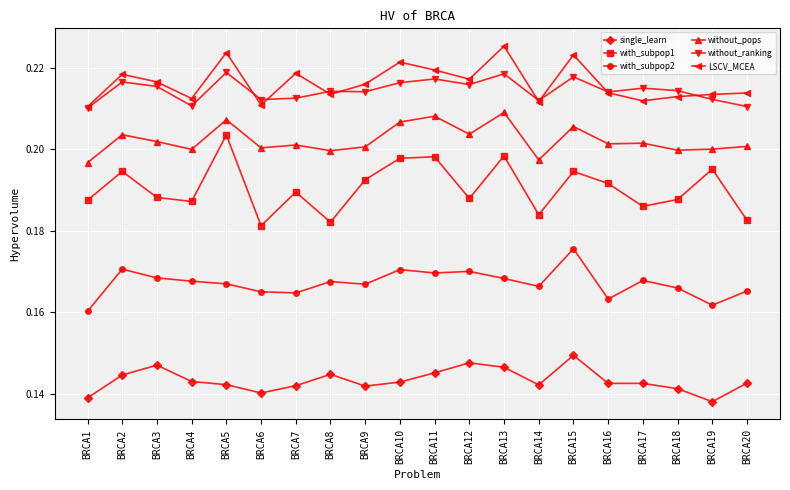

True or false: without_ranking and with_subpop1 intersect in this chart.

False